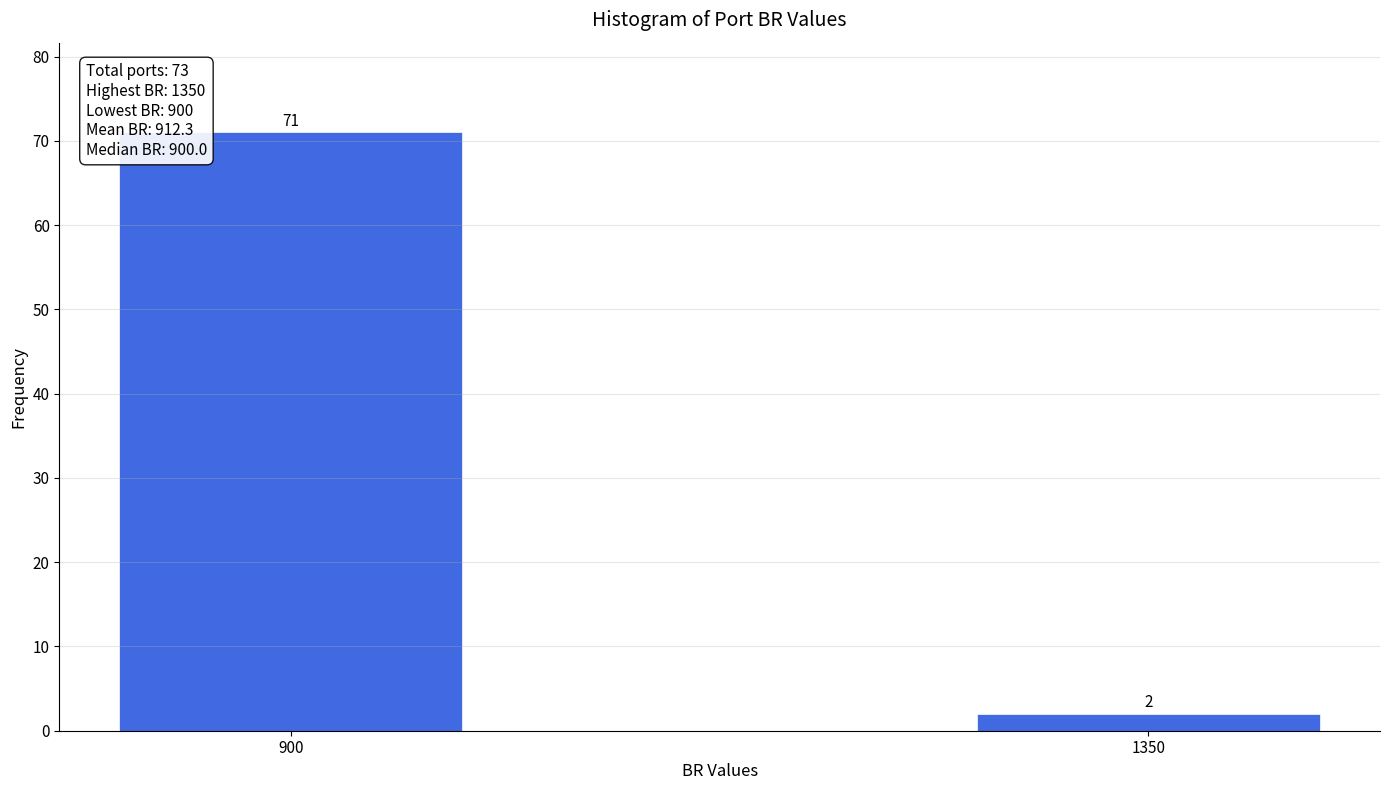

Reading right to left, transcribe all the data shown in this chart.

1350=2	900=71